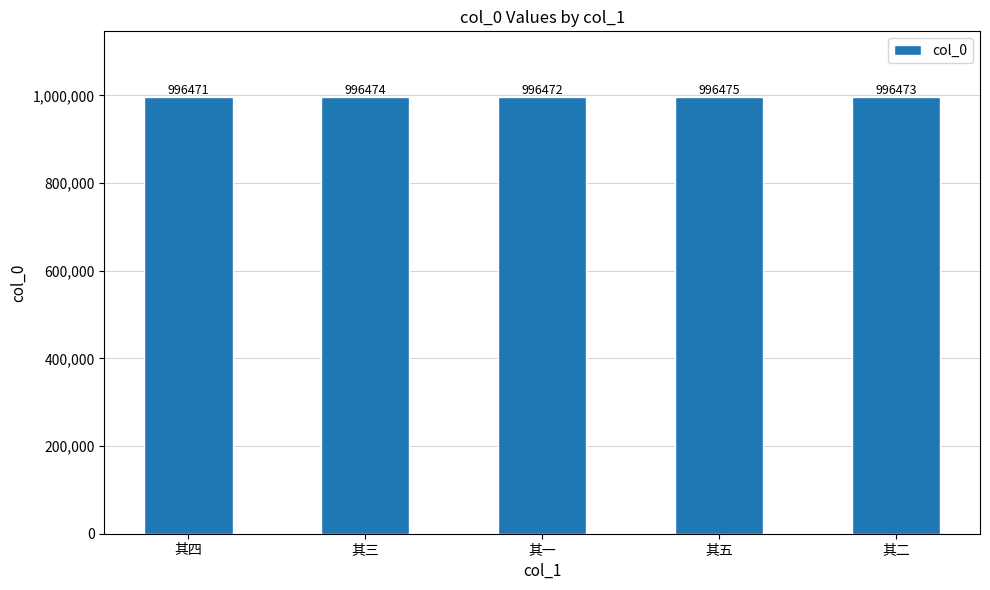

Count the values in the range 996472 to 996474.

3